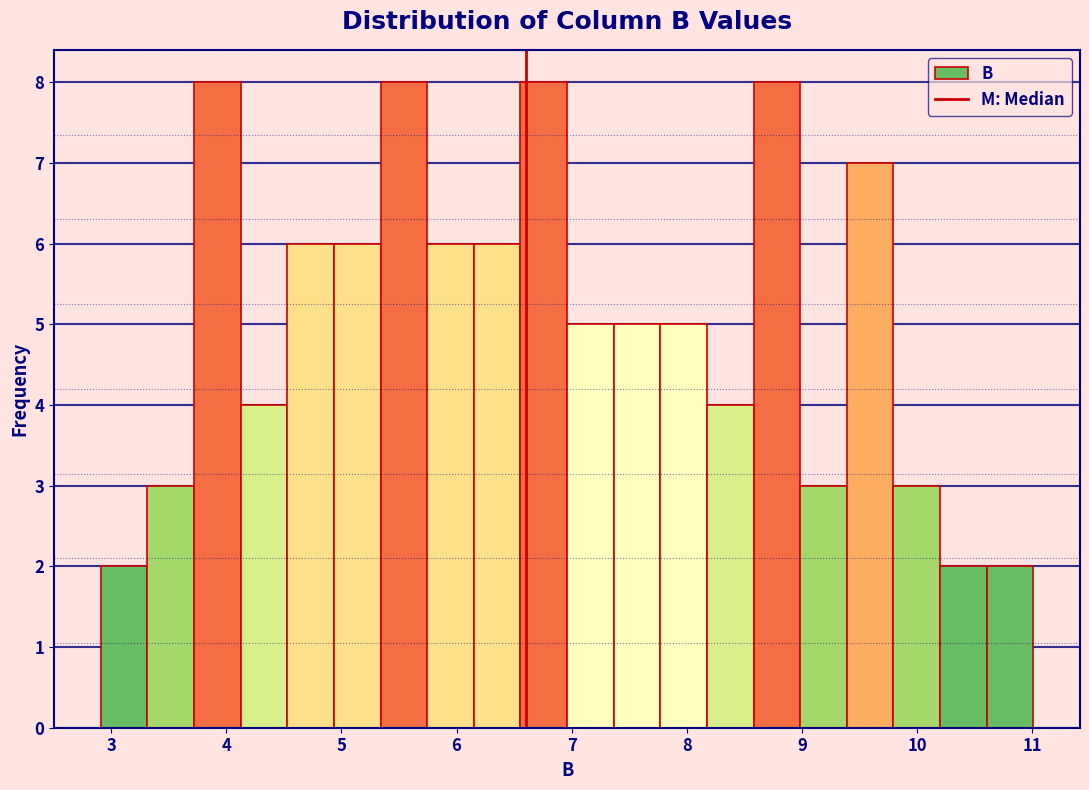

What is the height of the bar covering 3.3 to 3.7 on the x-axis? Neither the bar edges nor the heights are printed on the chart, so give them approximately, as read against the axes.

3